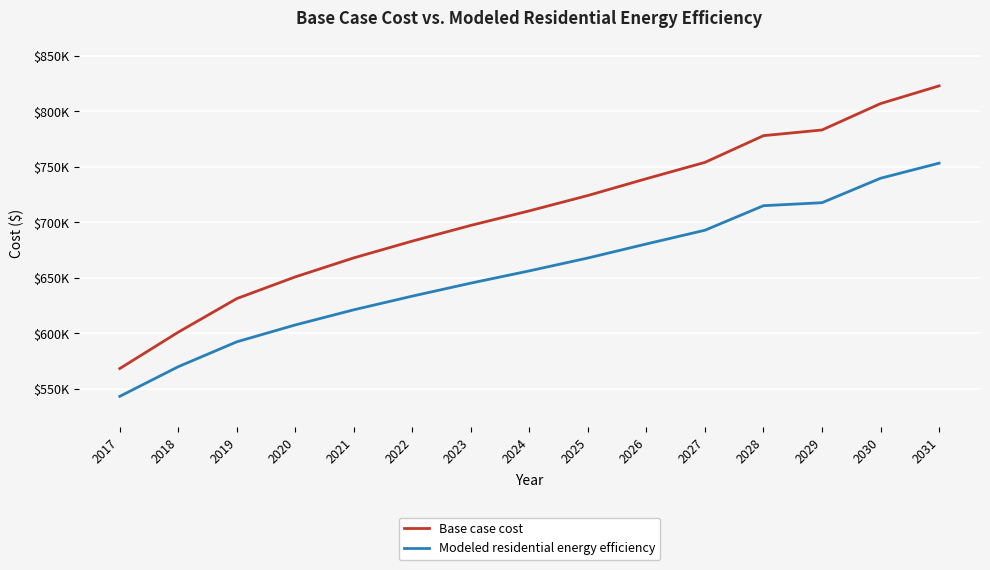

What is the sum of all Base case cost values?

10618121.3